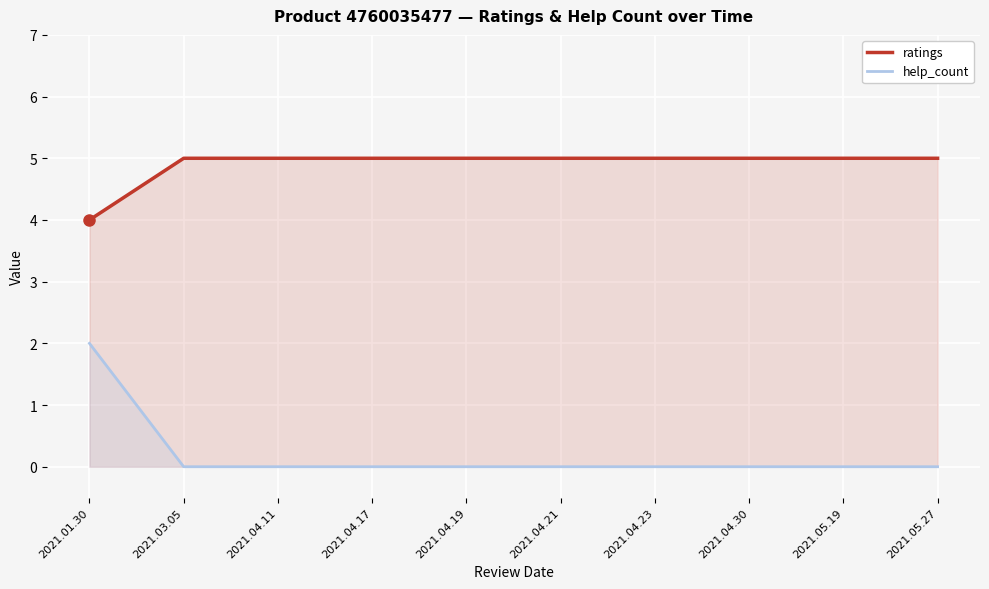

What is the difference between the maximum and minimum values in the help_count series?

2